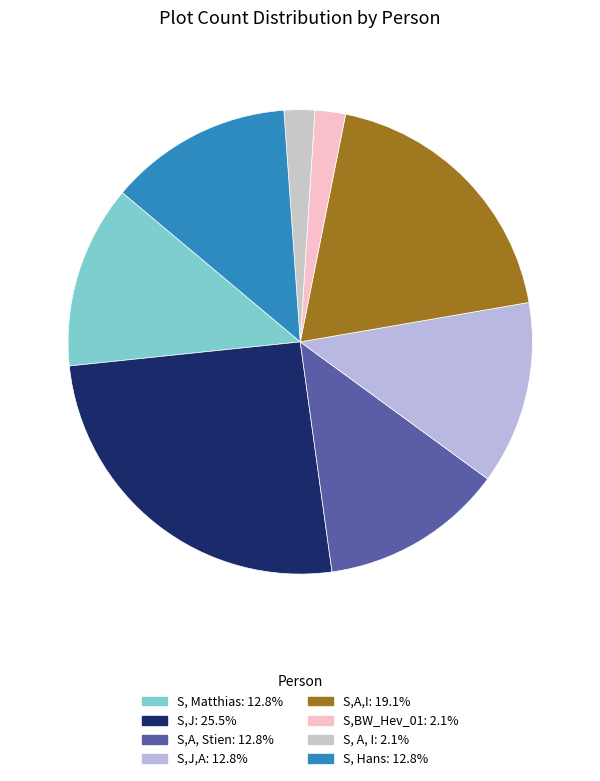

What is the smallest slice in the pie chart?

S,BW_Hev_01